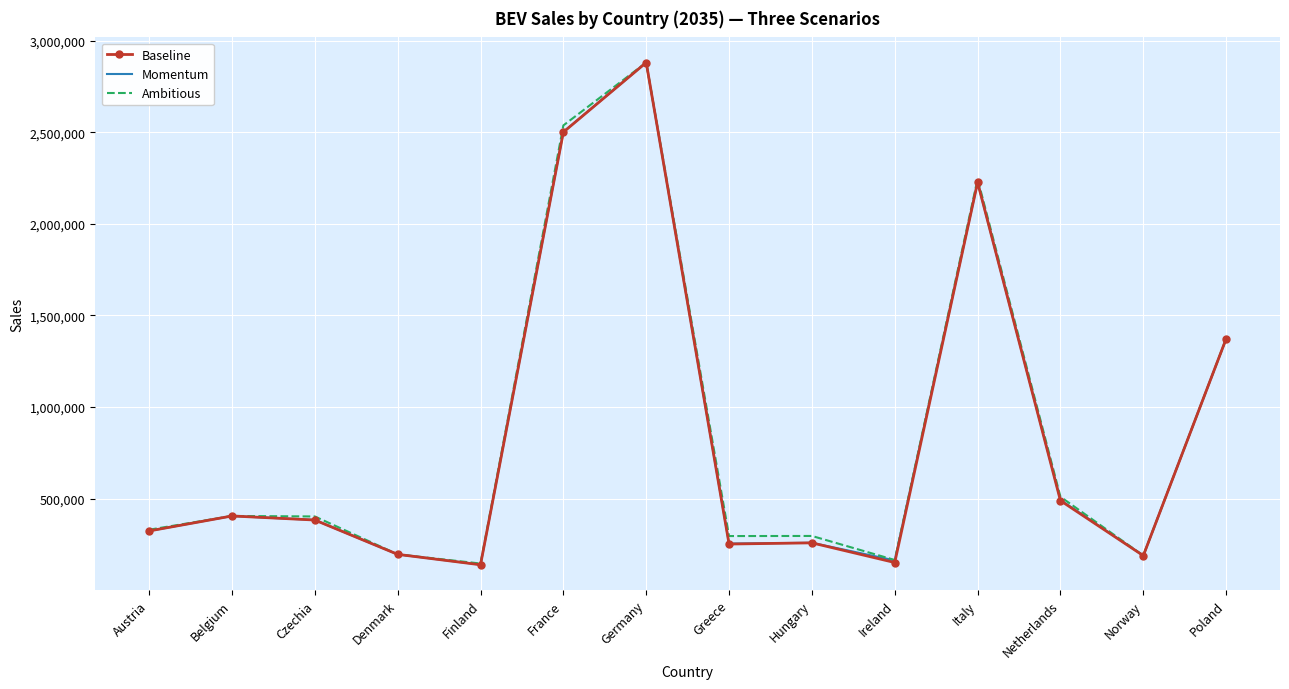

The Ambitious series shows 3699612 at Italy. True or false?

False